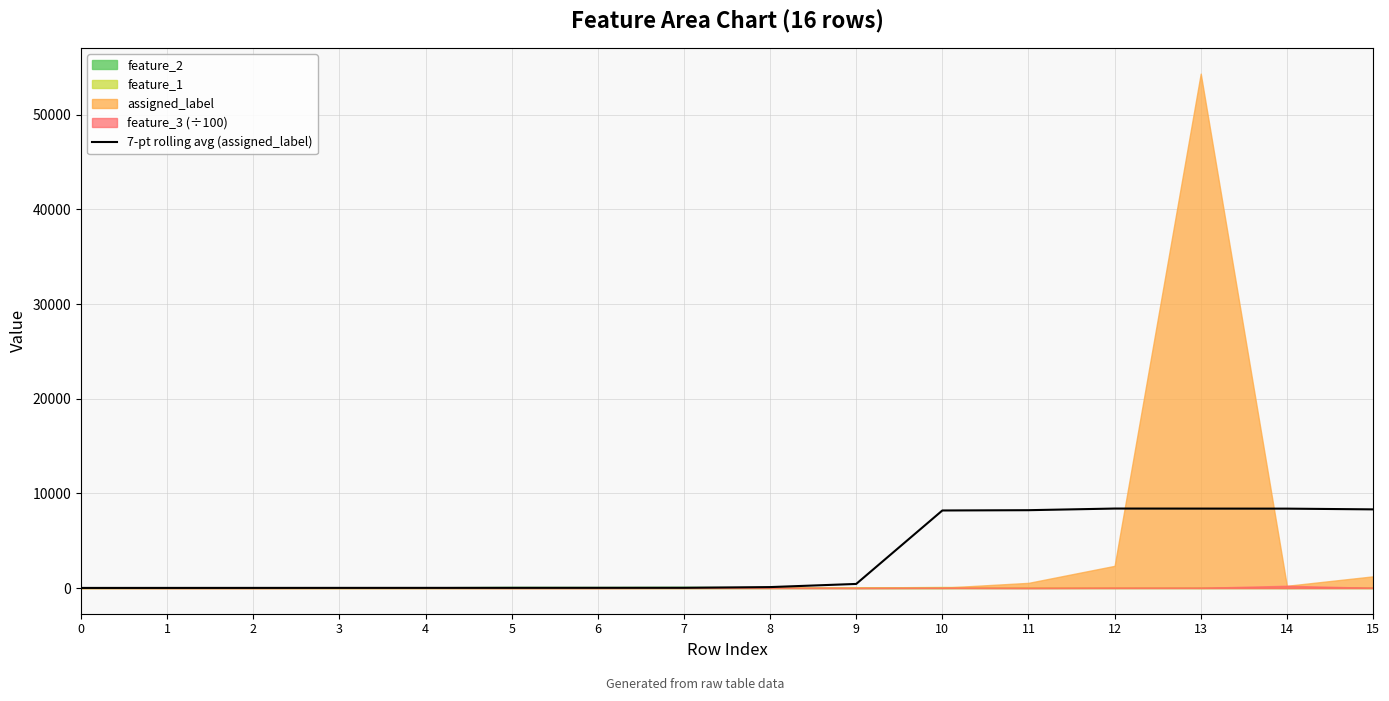

What is the sum of the values at 12 and 3?

8408.6